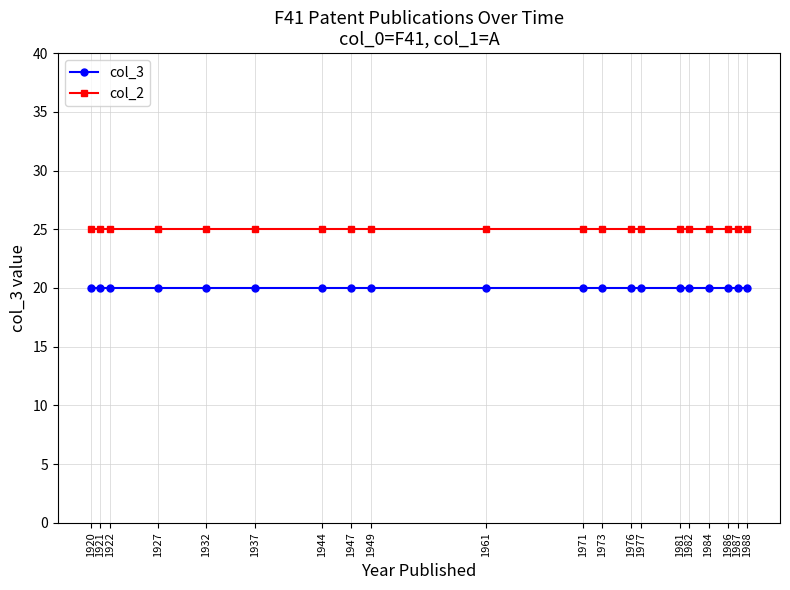

Is the value of col_2 at 1986 greater than the value of col_3 at 1922?

Yes